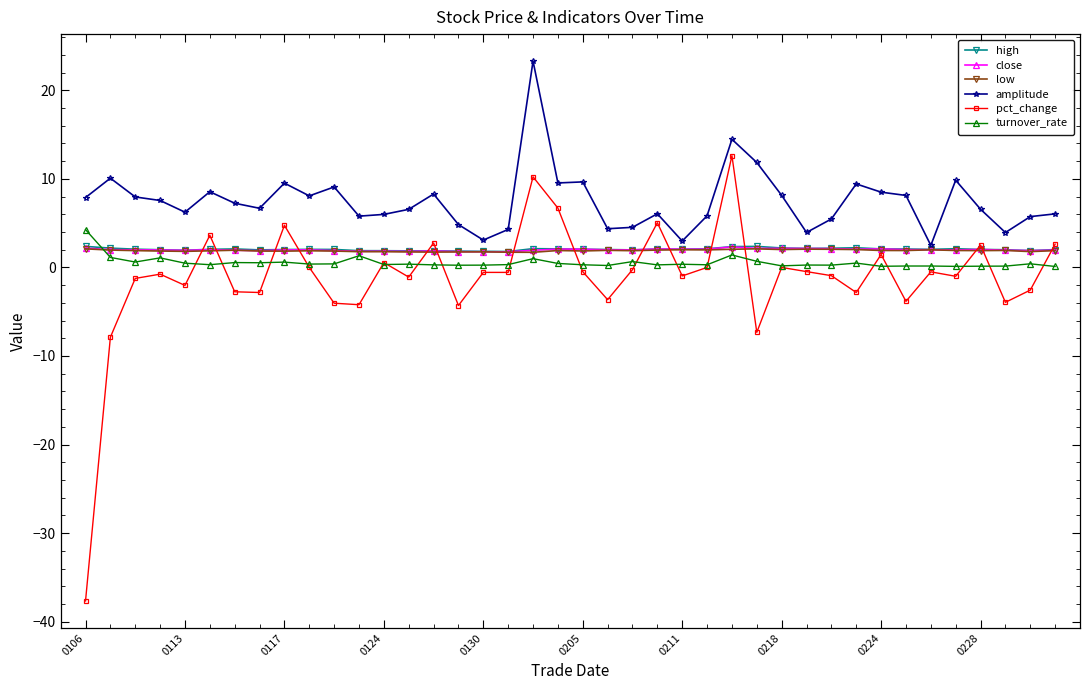

What is the sum of all turnover_rate values?

21.7